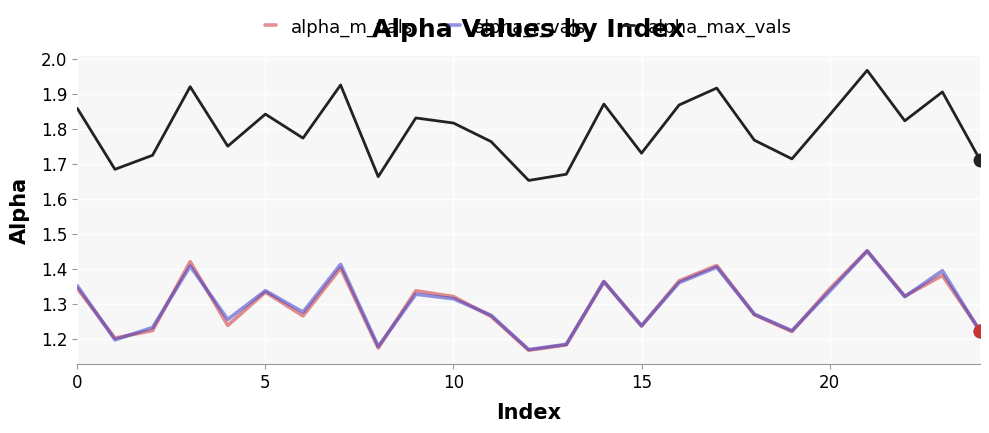

True or false: alpha_r_vals and alpha_max_vals cross at least once.

False